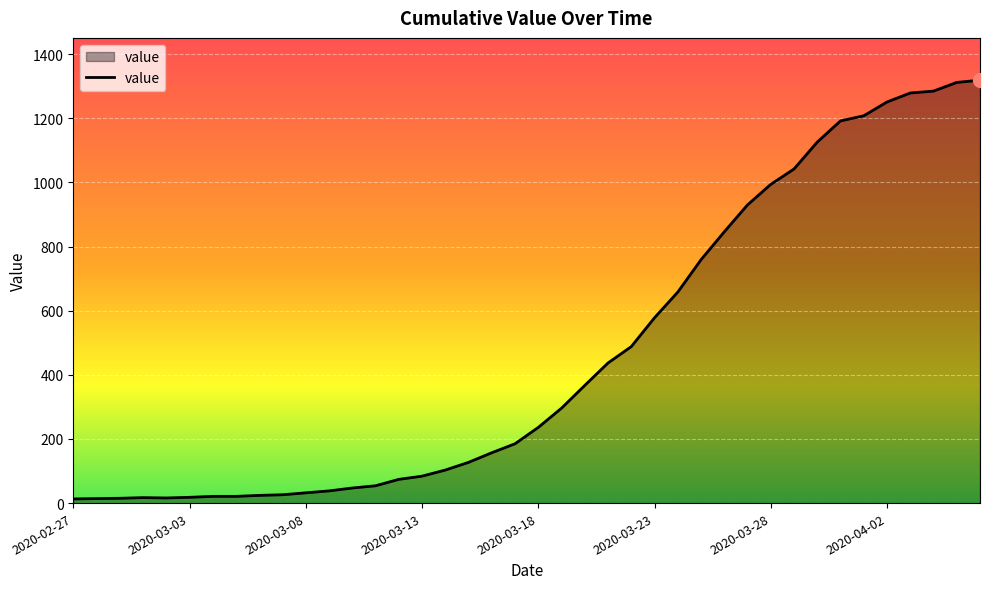

What is the difference between the maximum and minimum values?

1306